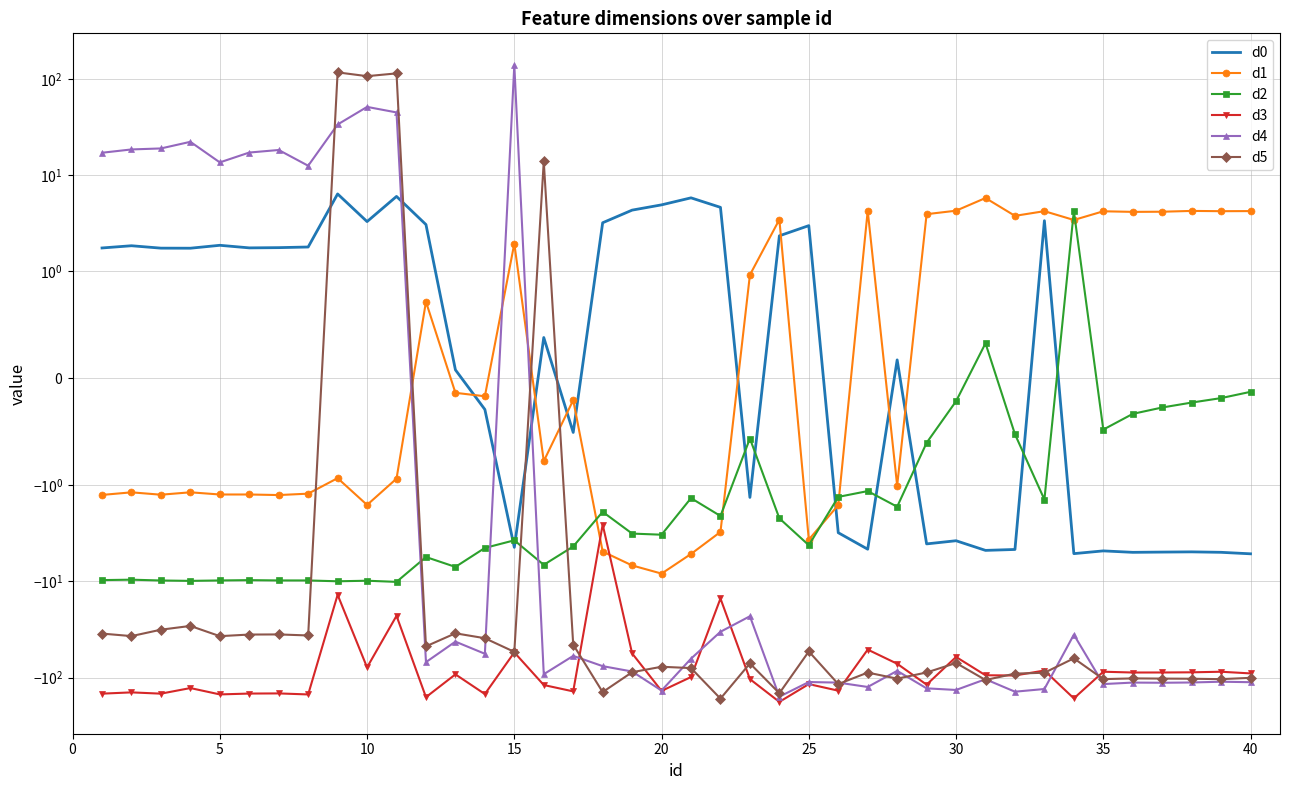

What is the sum of all d5 values?

-2399.2